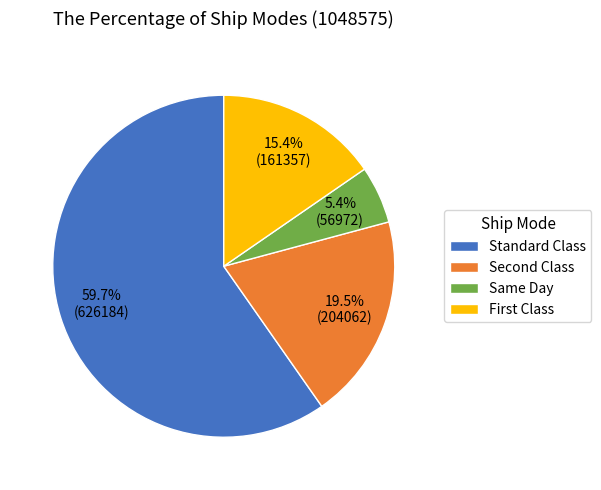

To the nearest percent, what is the difference between the largest and smallest slice percentages?

54%